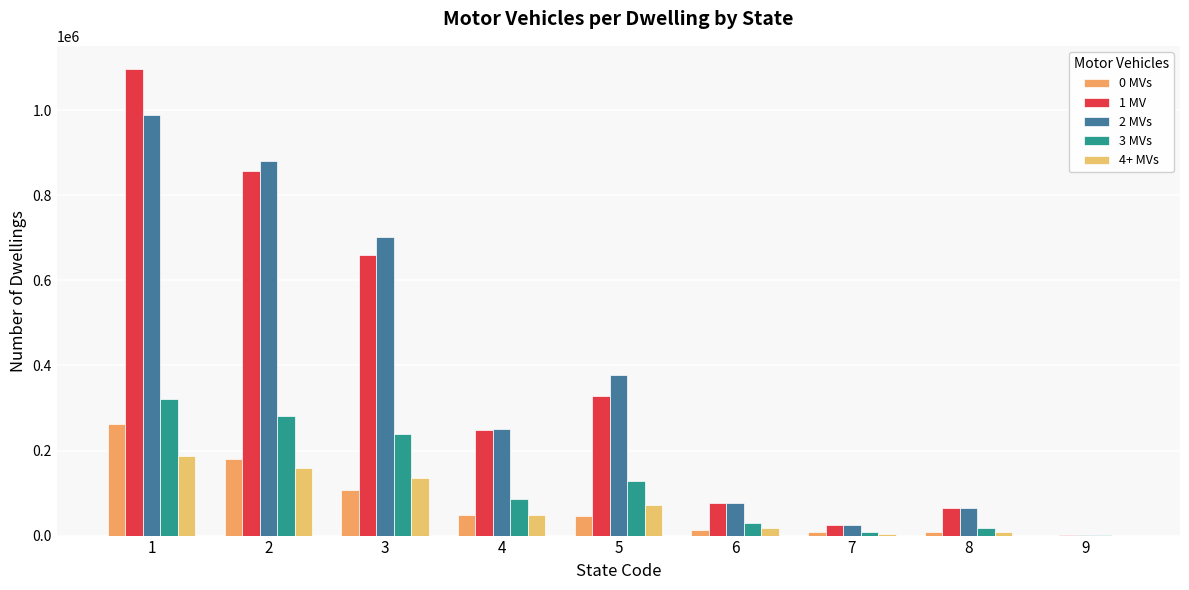

How many data points does each series have?

9